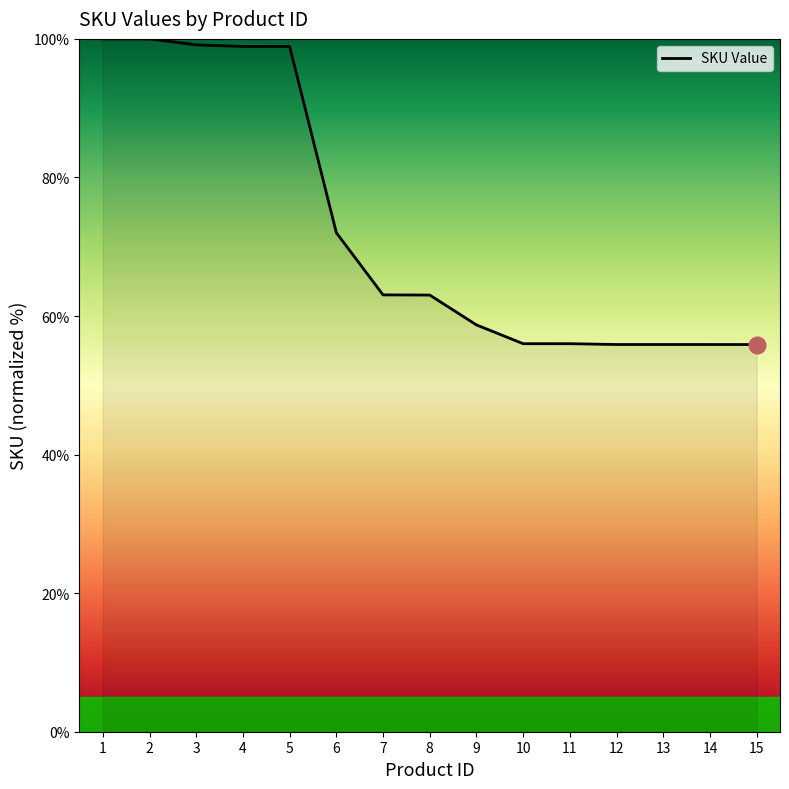

Does the chart have visible grid lines?

No